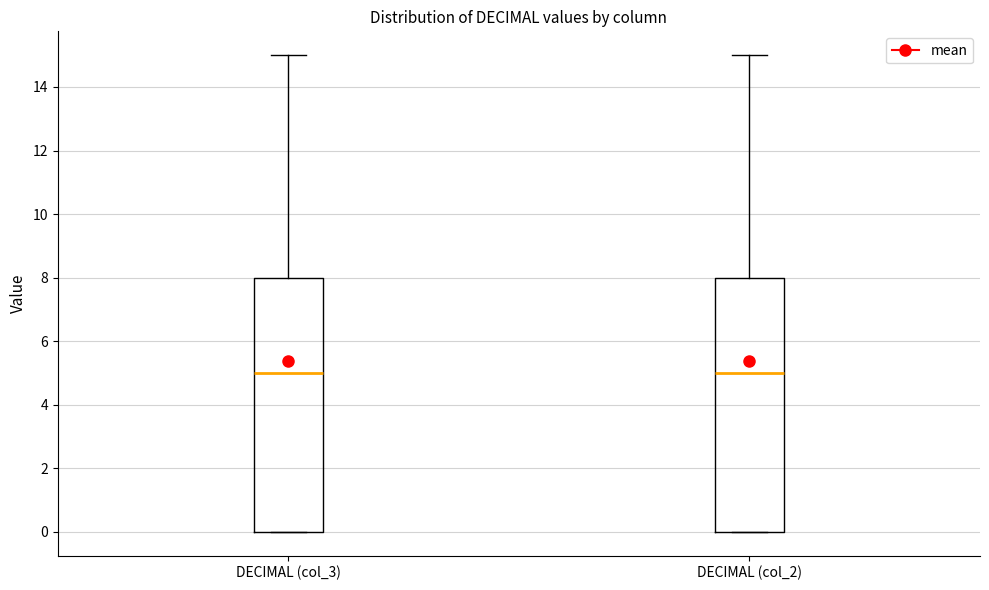

Reading left to right, read every box against the y-axis: the position of its median line, the range the box covers, and the ends of its whiskers. The values are not printed on the chart, so give them approximately, as read against the axis.

DECIMAL (col_3): median 5, box 0 to 8, whiskers 0 to 15
DECIMAL (col_2): median 5, box 0 to 8, whiskers 0 to 15